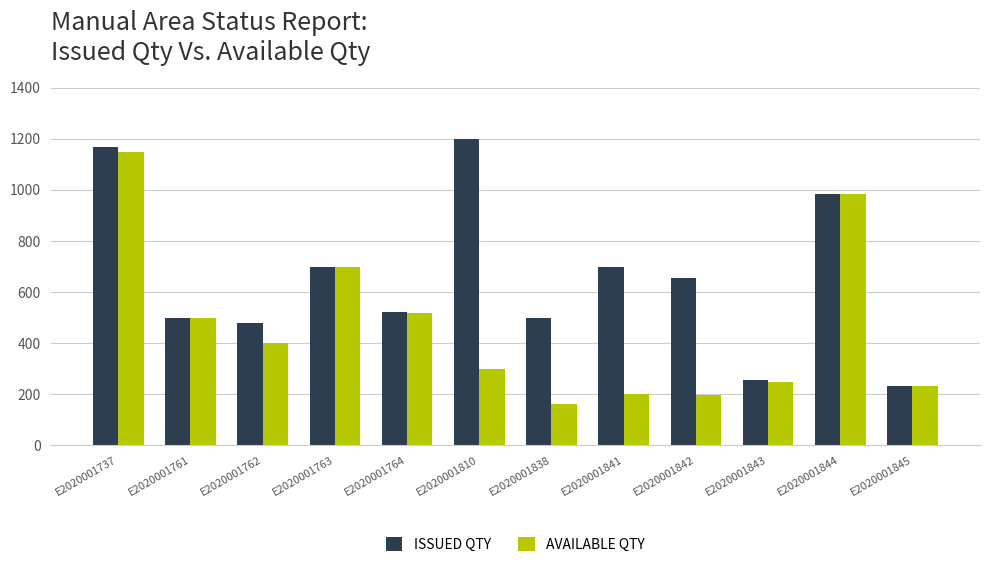

How many data points in AVAILABLE QTY are less than 400?

6